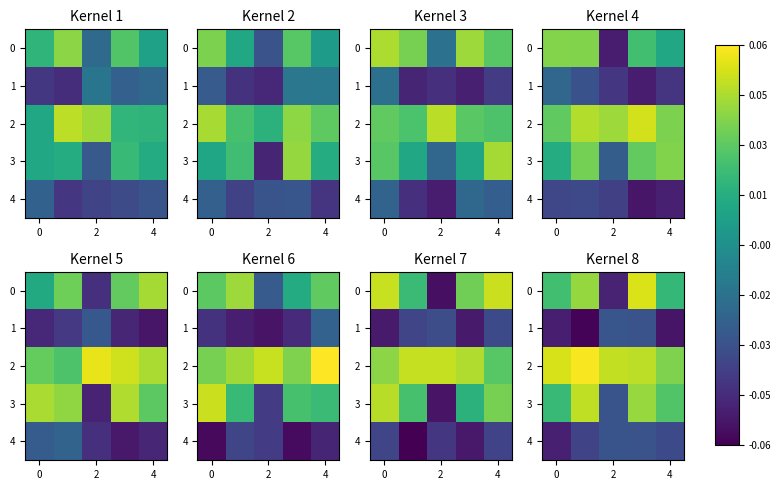

What is the difference between the highest and lowest values at 0?

0.1